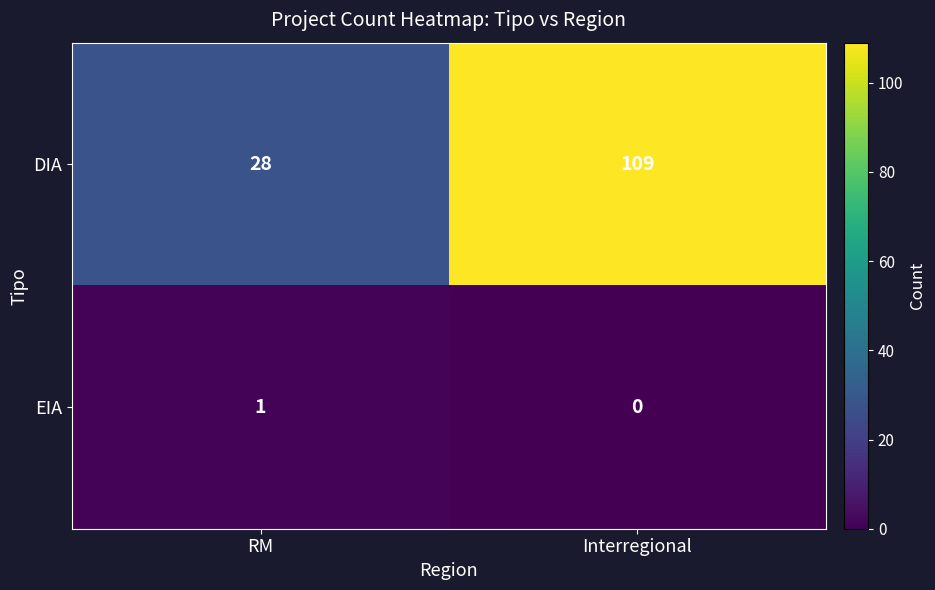

What is the spread (max minus min) of values at RM?

27